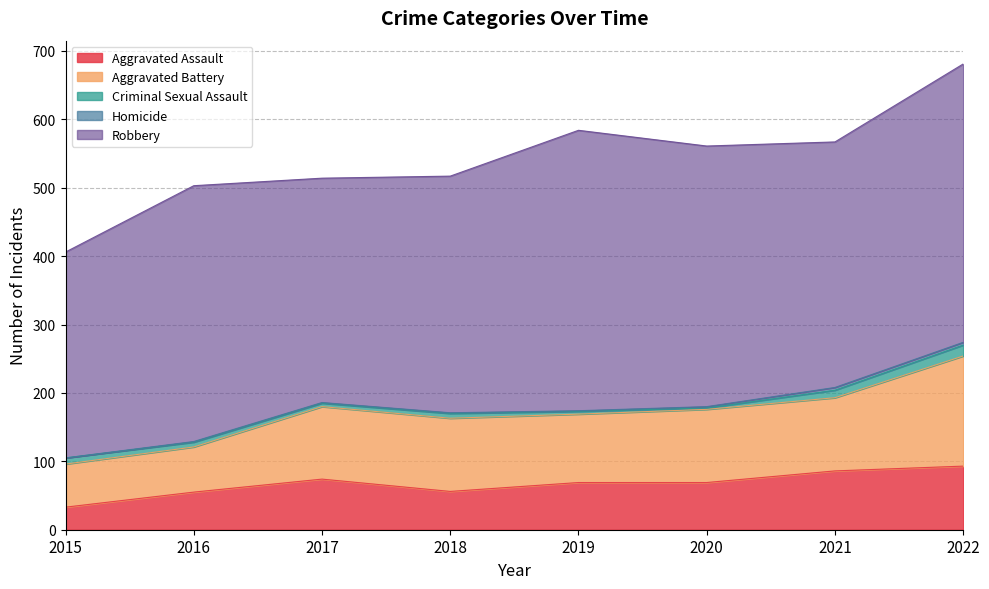

True or false: Aggravated Battery has more than 0 interior local peaks.

True